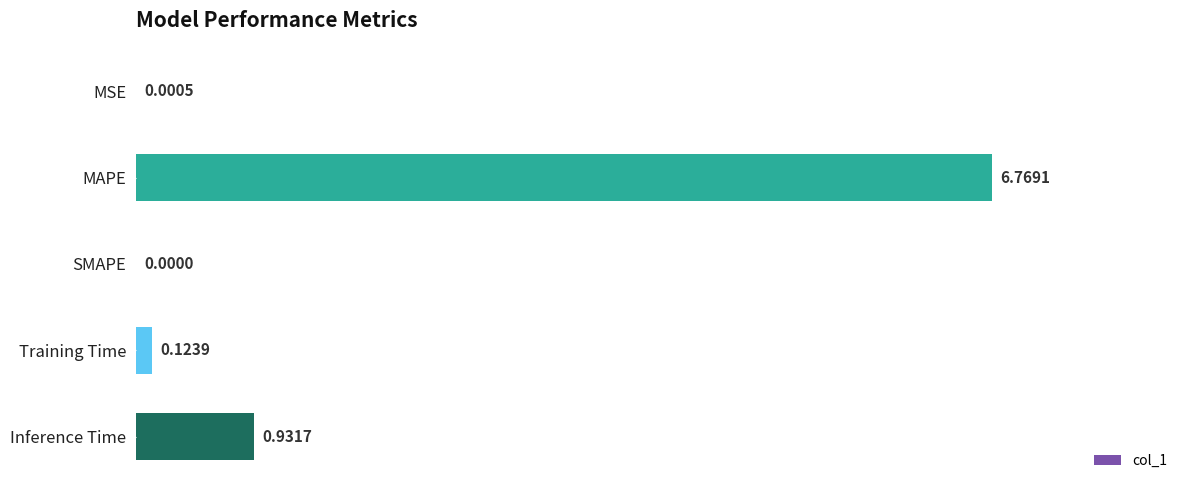

Which category has the highest value across all series?

MAPE